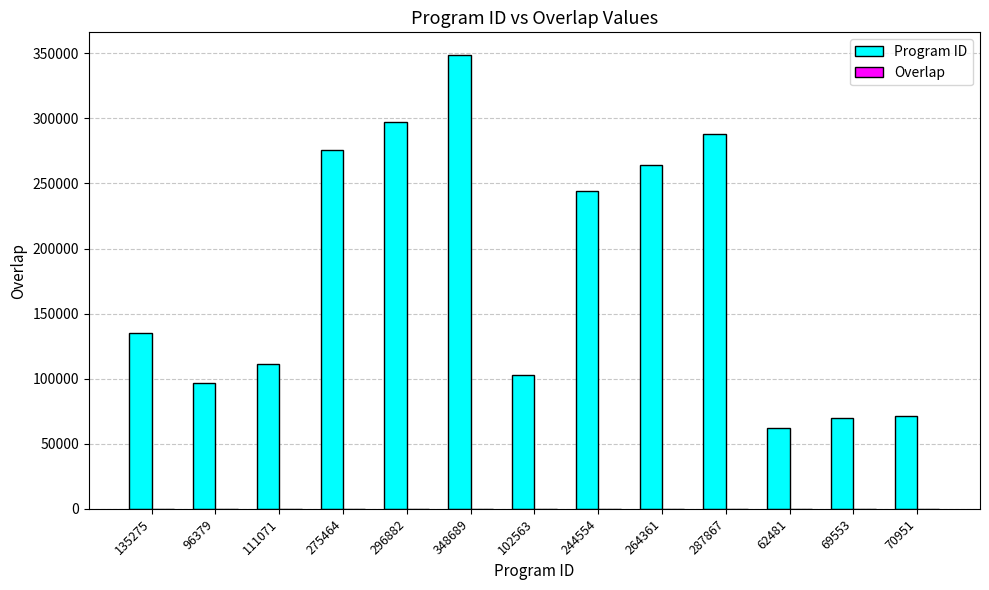

At which label does Program ID reach its peak?

348689